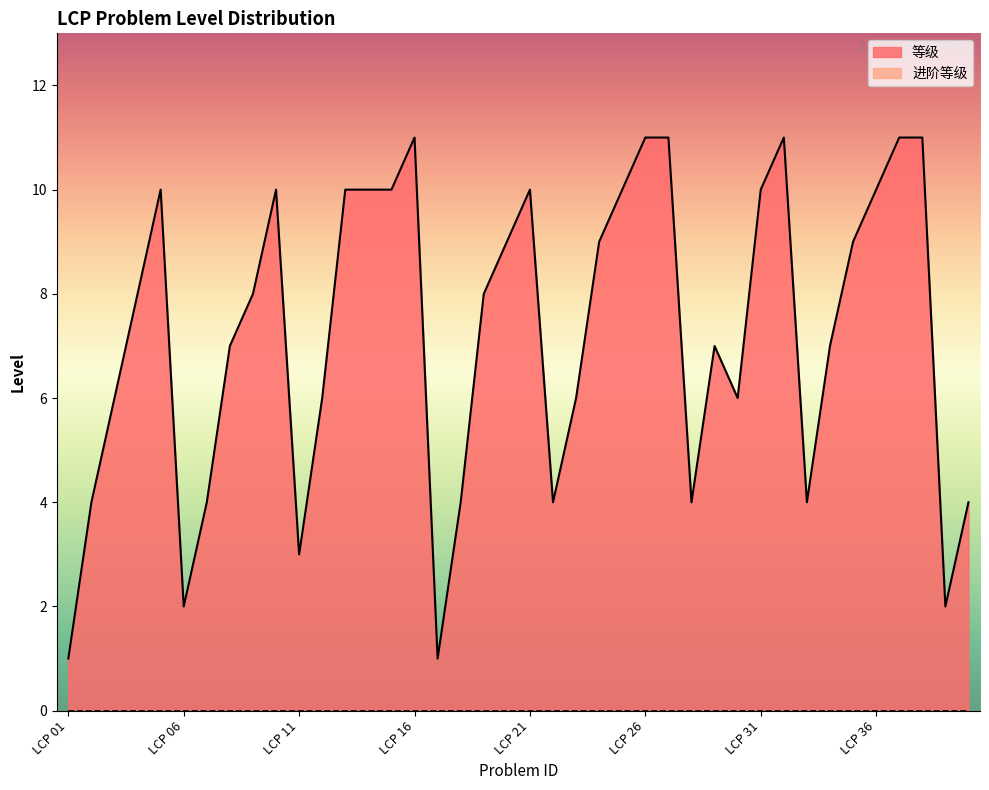

What is the difference between the maximum and minimum values?

10